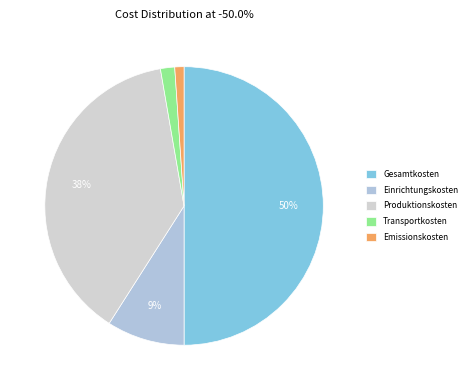

How many slices are in this pie chart?

5